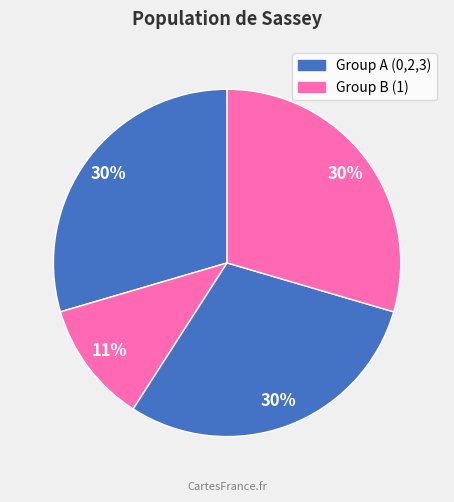

To the nearest percent, what is the average slice percentage?

25%